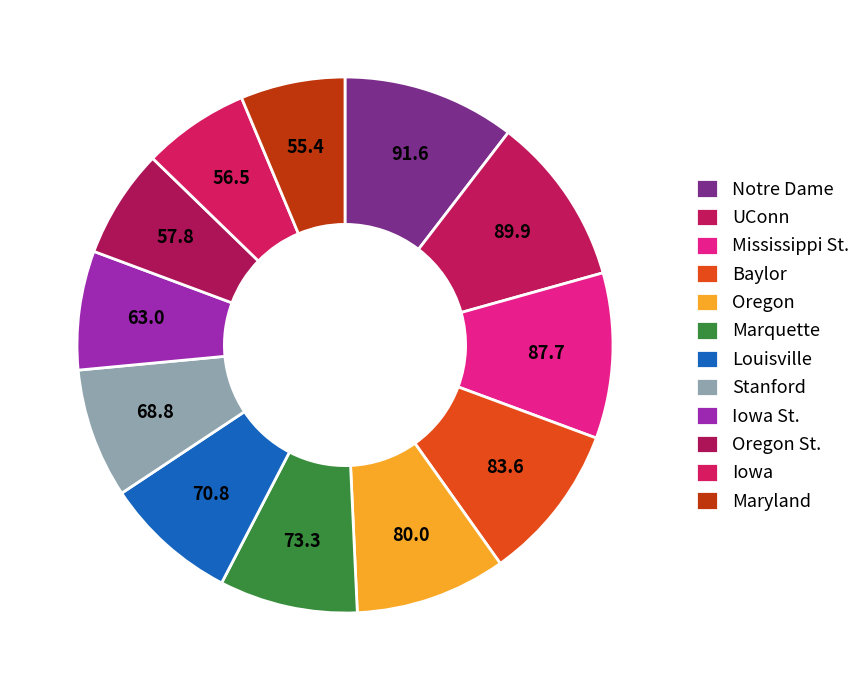

How many segments does this pie chart have?

12